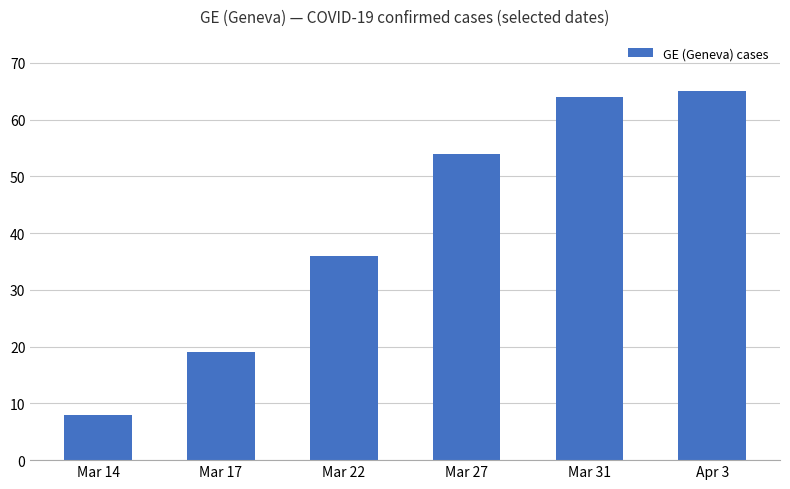

Approximately how many times larger is the value at Apr 3 compared to Mar 31?

1.0